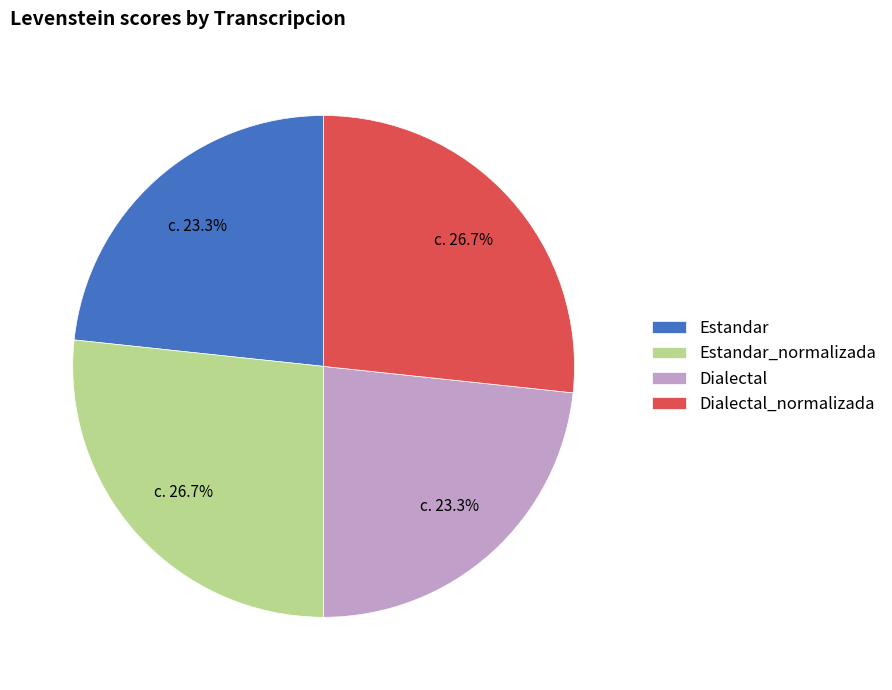

To the nearest percent, what percentage of the pie is Estandar_normalizada?

27%